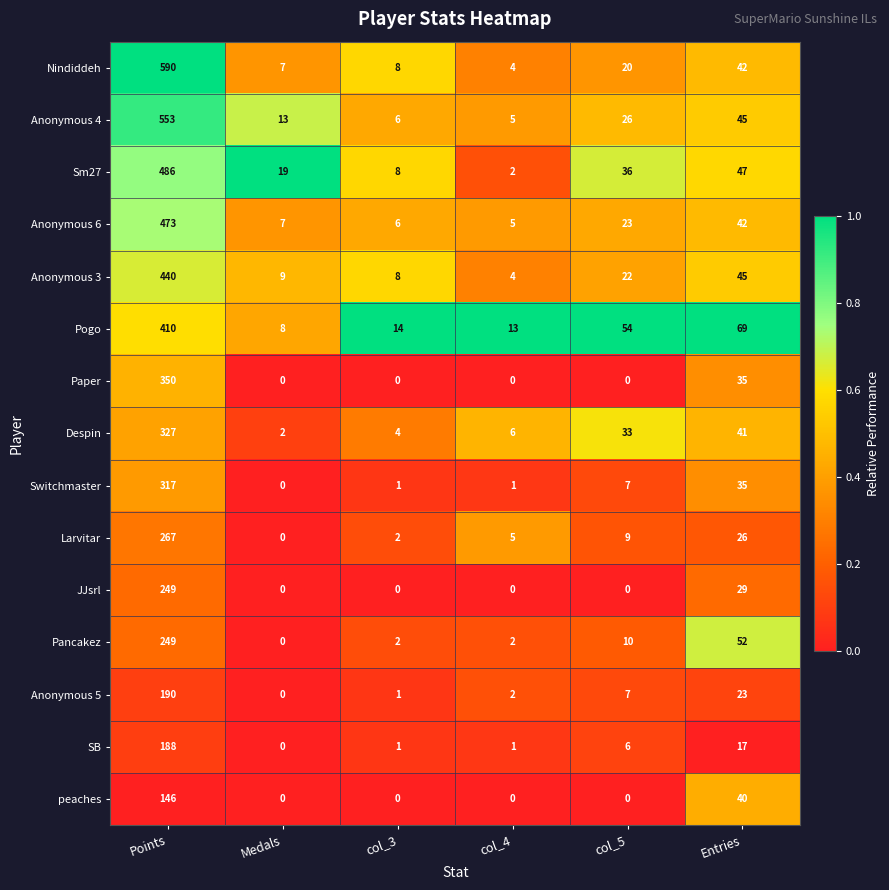

Which series has the widest spread of values?

Nindiddeh